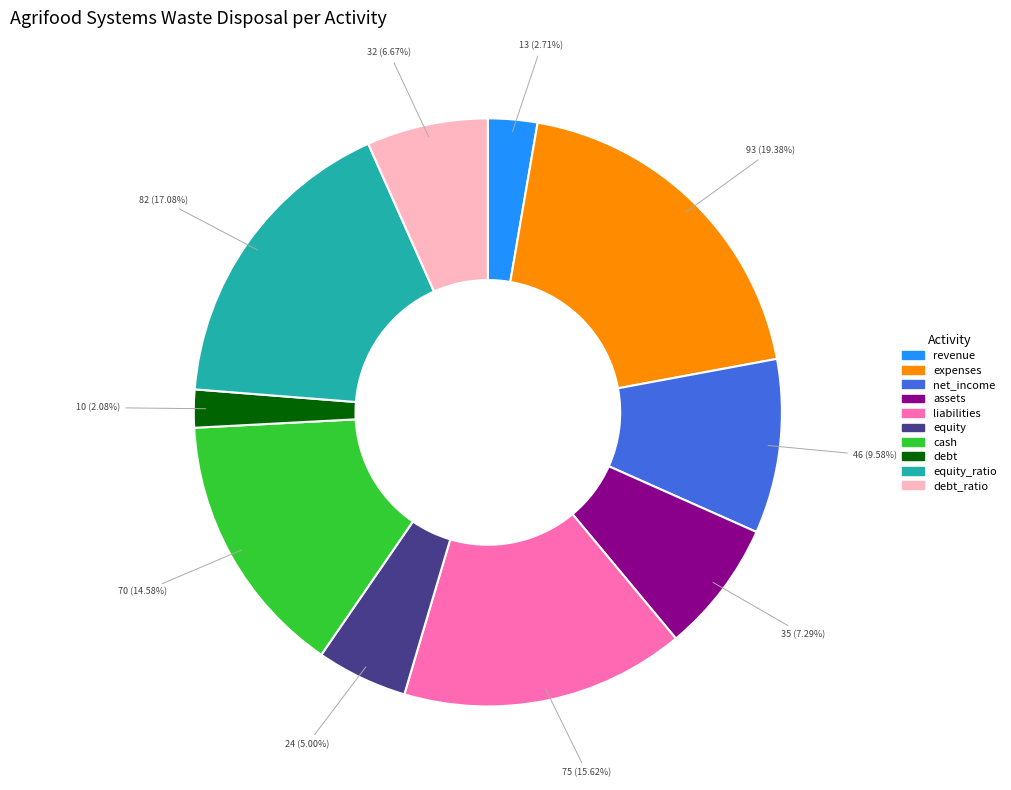

How many segments does this pie chart have?

10